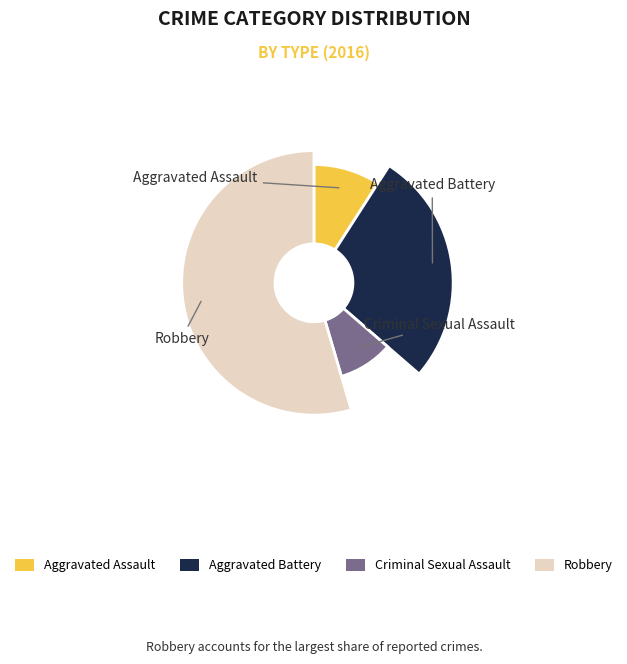

Is it true that Robbery is 68% of the pie?

False